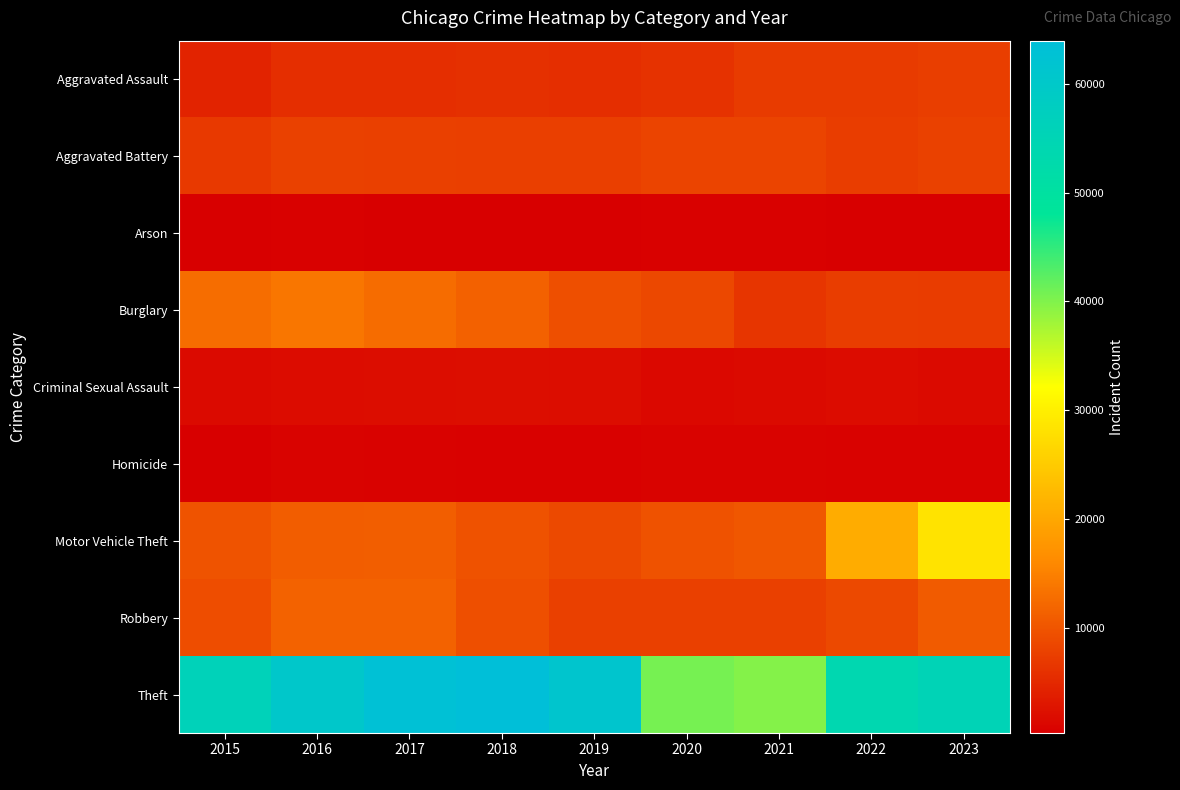

At which category is the sum across all series the highest?

2023